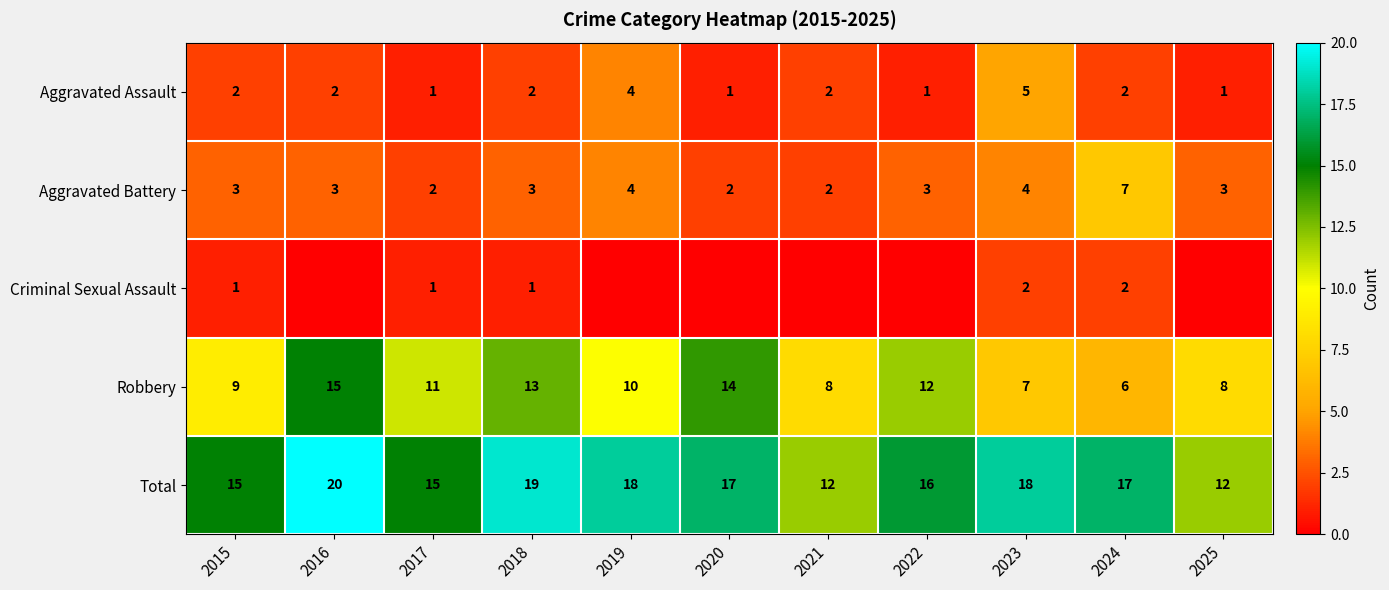

What value does the Aggravated Battery series have at 2023?

4